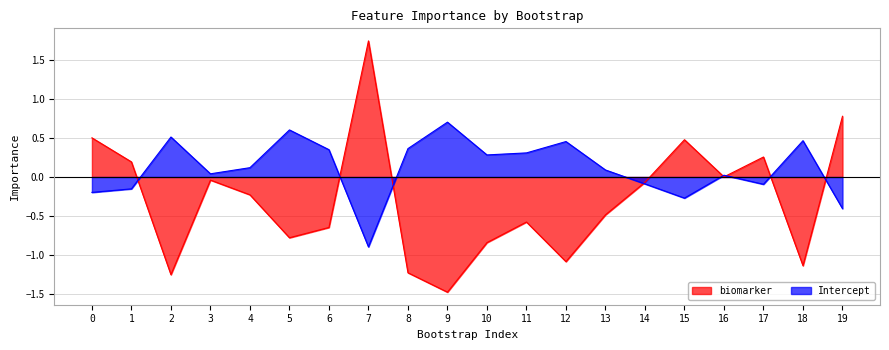

True or false: Intercept and biomarker intersect in this chart.

True